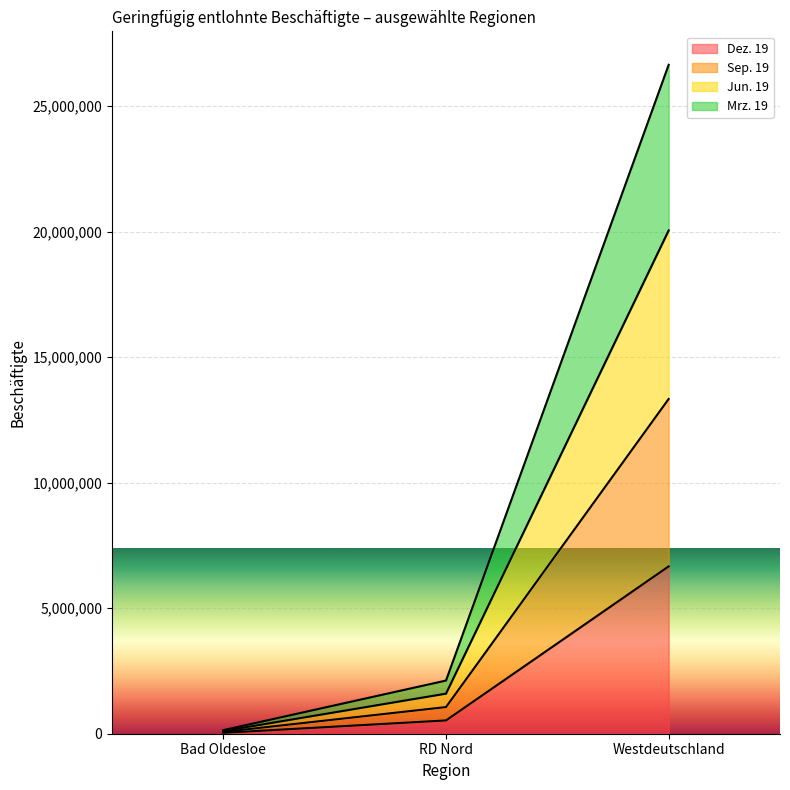

Which series has the largest total across all categories?

Mrz. 19